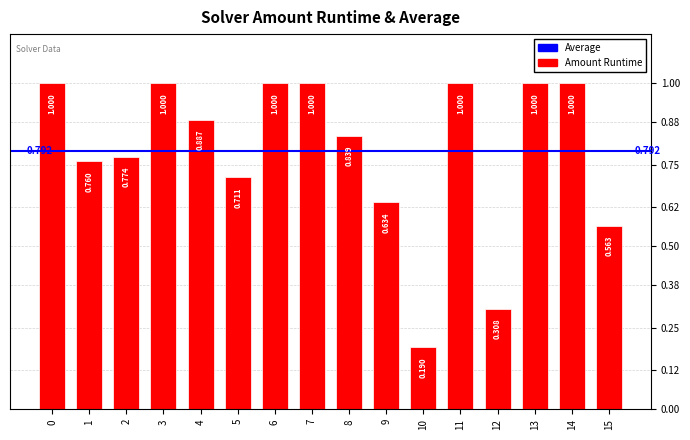

What is the difference between the values at 15 and 4?

0.3